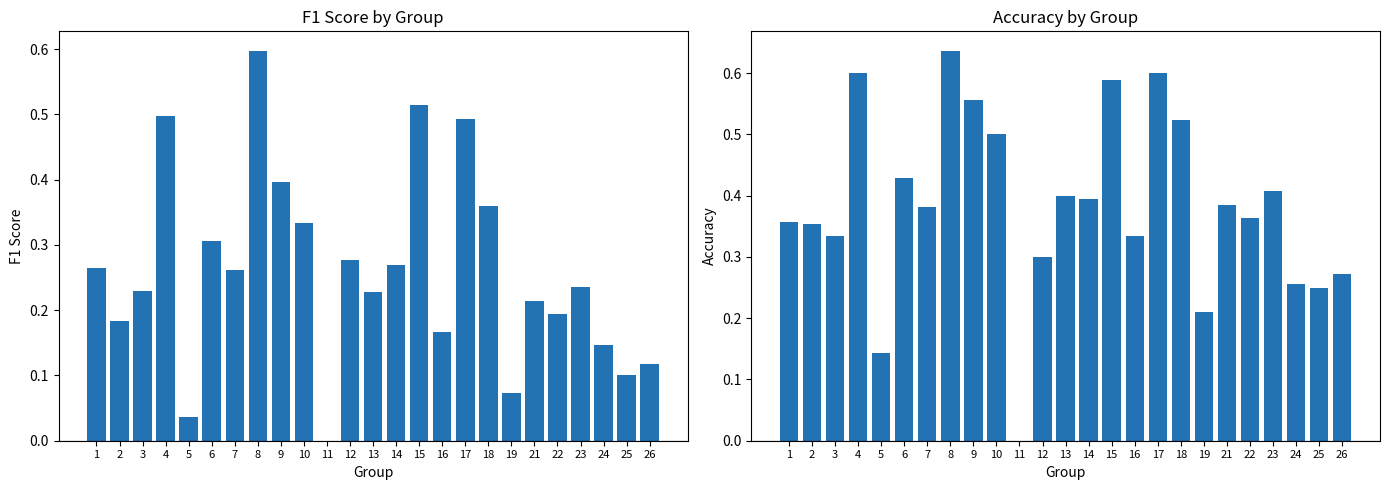

The value of accuracy at 21 is 0.7. True or false?

False